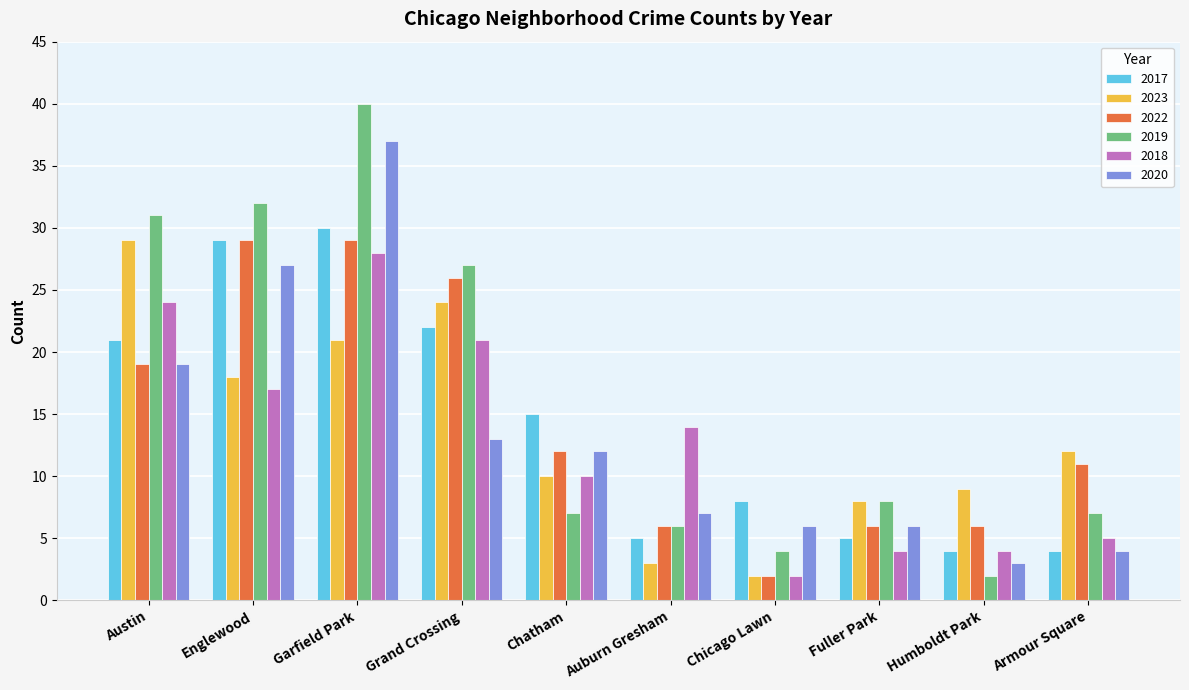

The 2018 series shows 5 at Chatham. True or false?

False